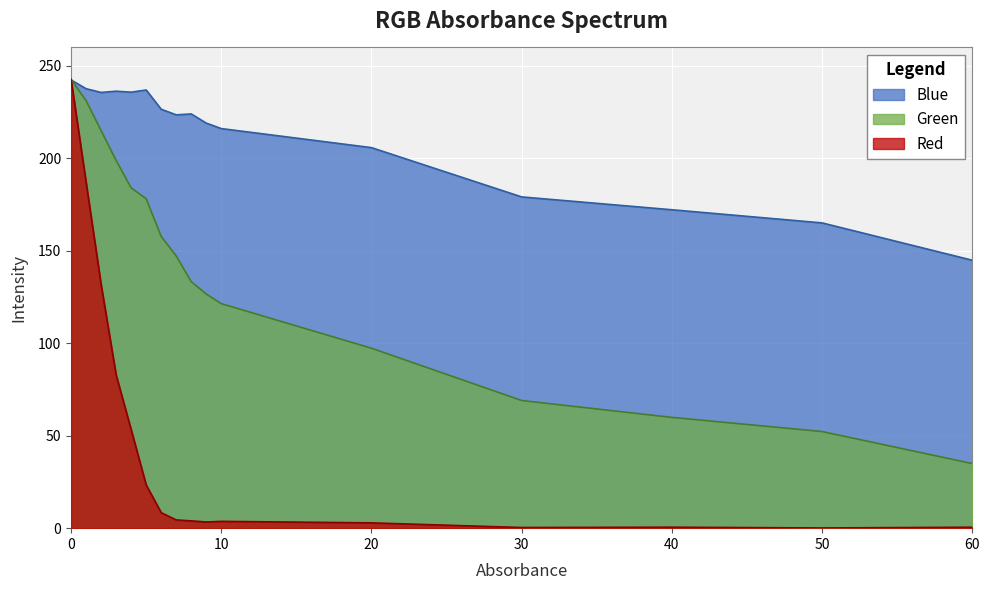

Is it true that Red equals 2.9 at 20?

True